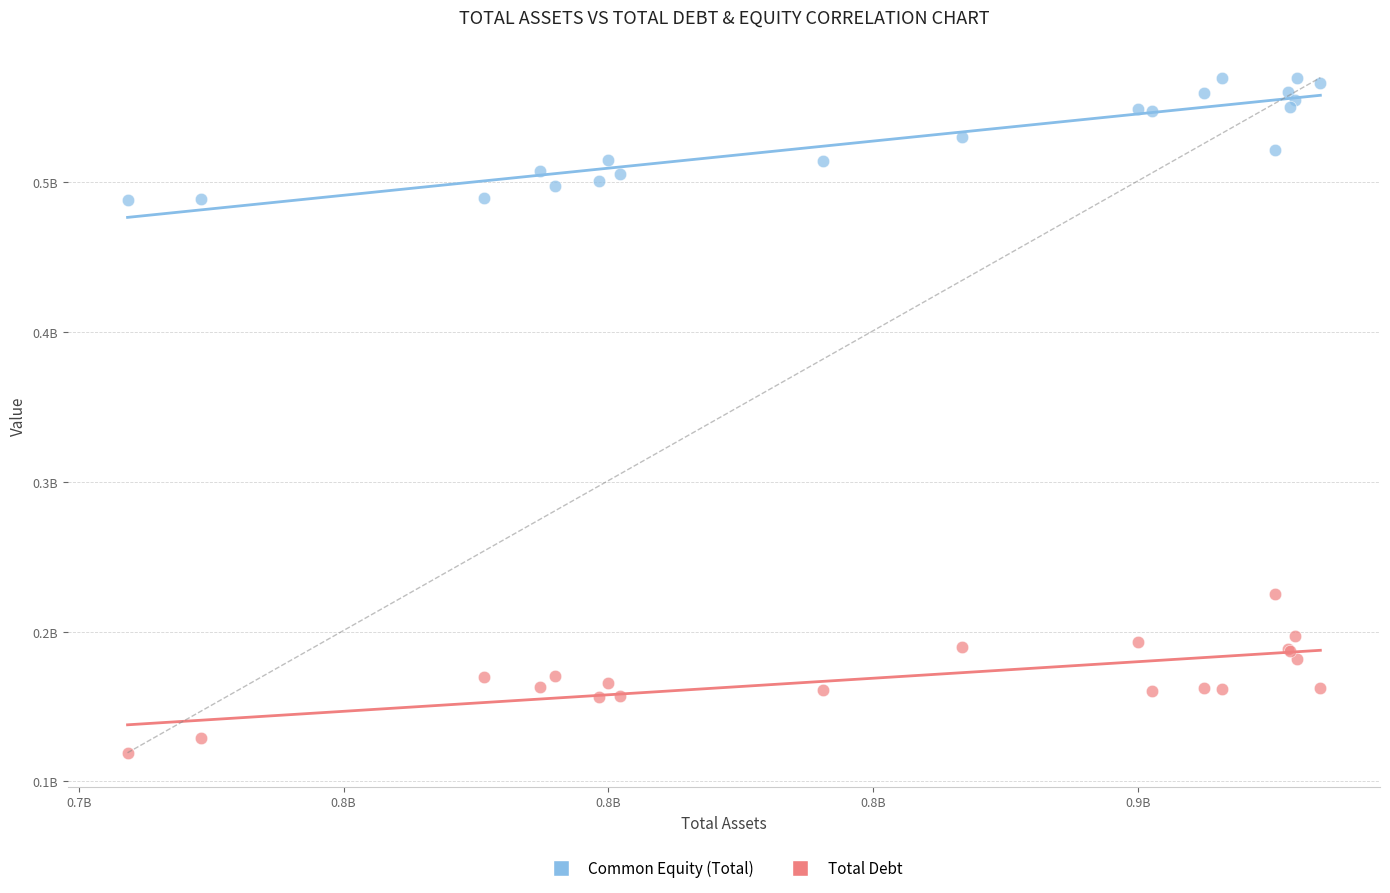

What are all the series names shown in the legend?

Common Equity (Total), Total Debt